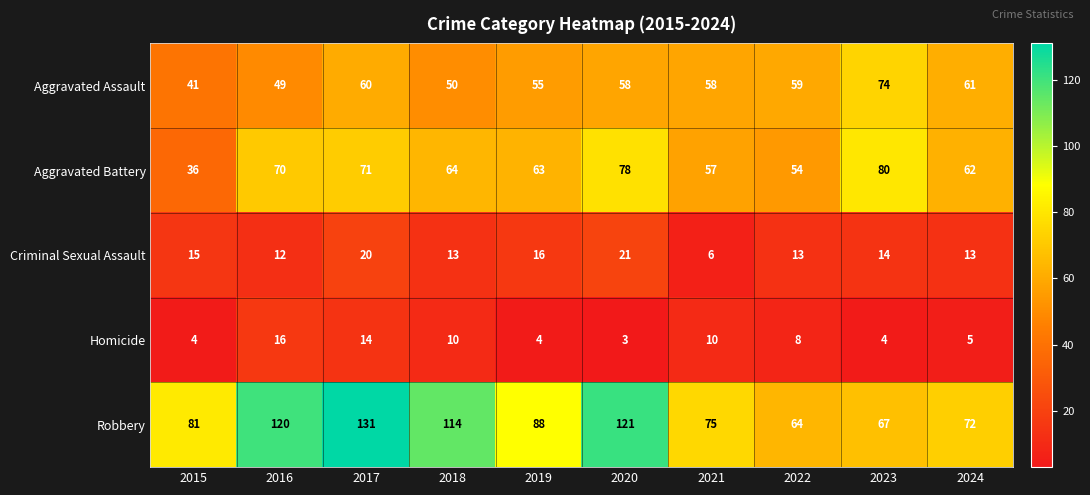

What is the total value across all series at 2017?

296